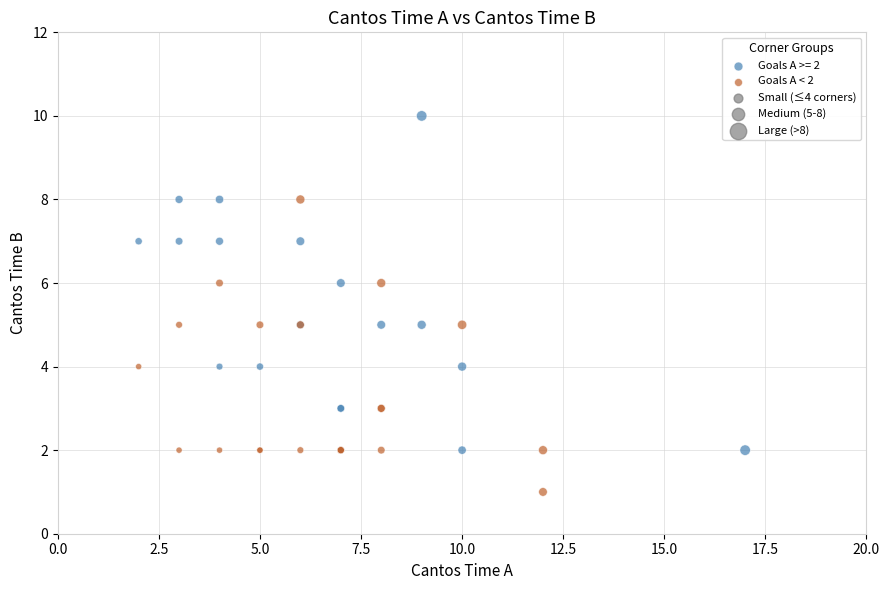

Which series has the widest spread of Y values?

Goals A >= 2